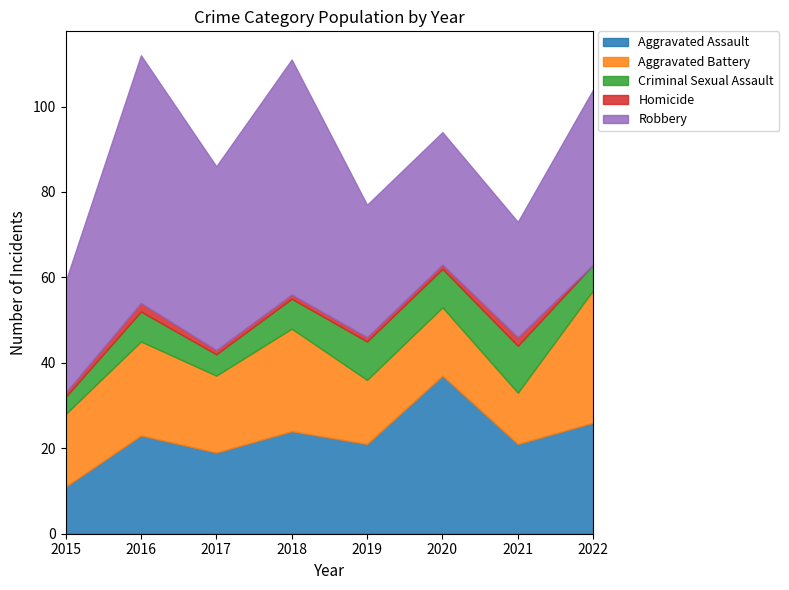

List the series in order of their peak value, lowest first.

Homicide, Criminal Sexual Assault, Aggravated Battery, Aggravated Assault, Robbery